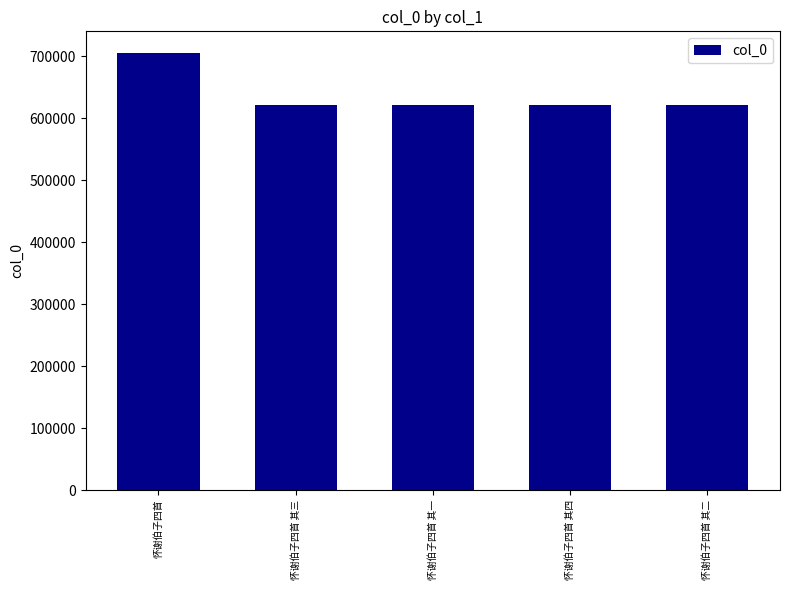

What value does the data have at 怀谢伯子四首 其二, to the nearest 10?

621280